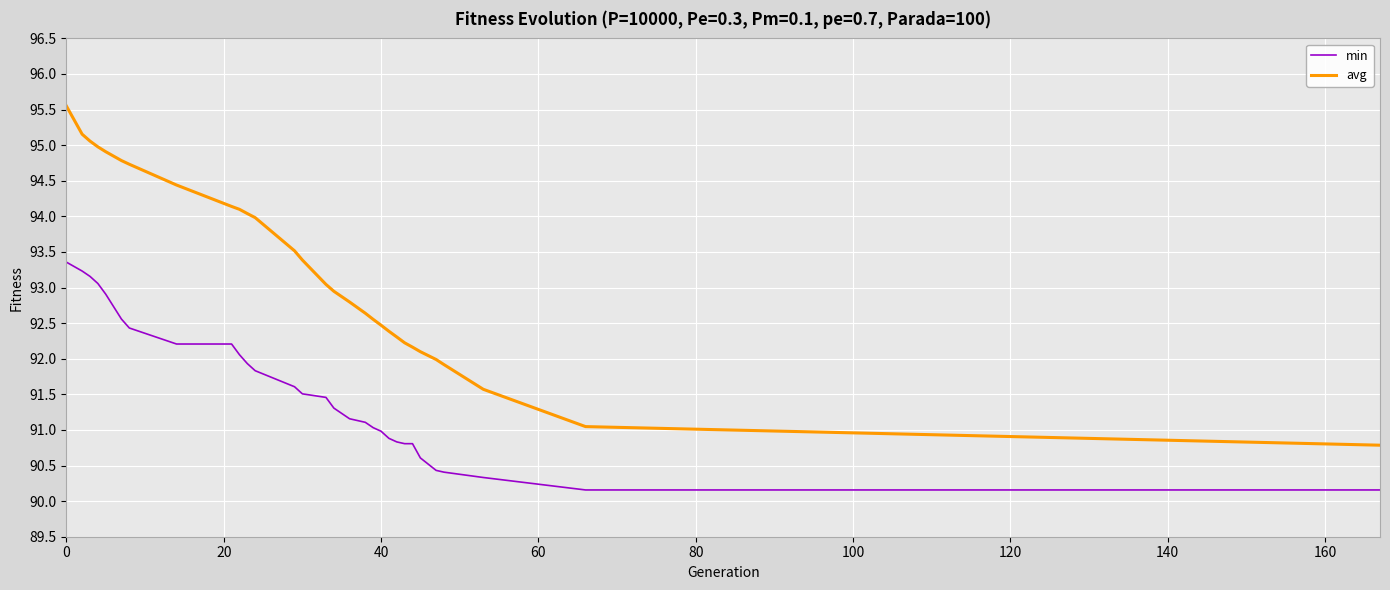

What is the difference between the maximum and minimum values in the avg series?

4.8